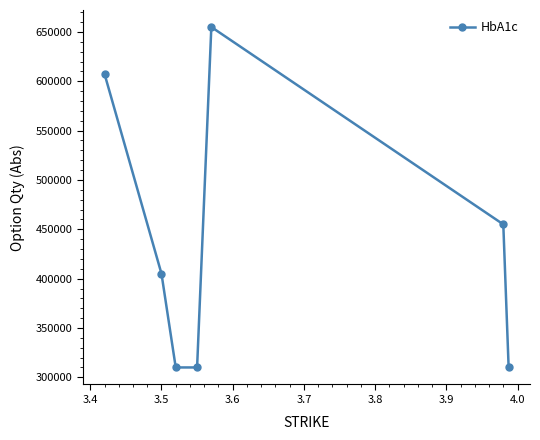

How many values are below 405000?

3